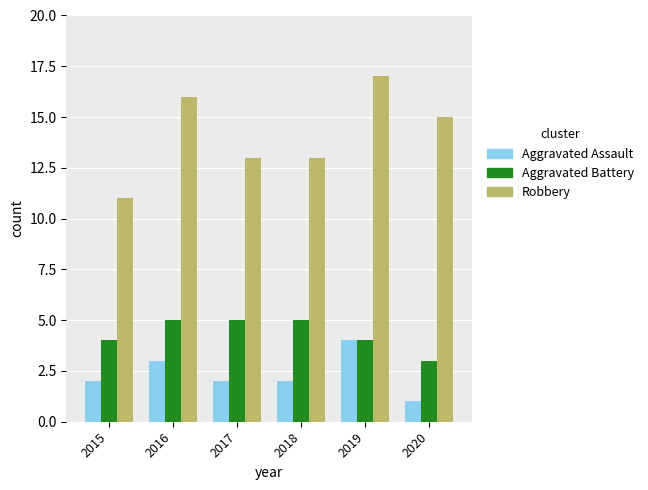

At which category is the sum across all series the highest?

2019